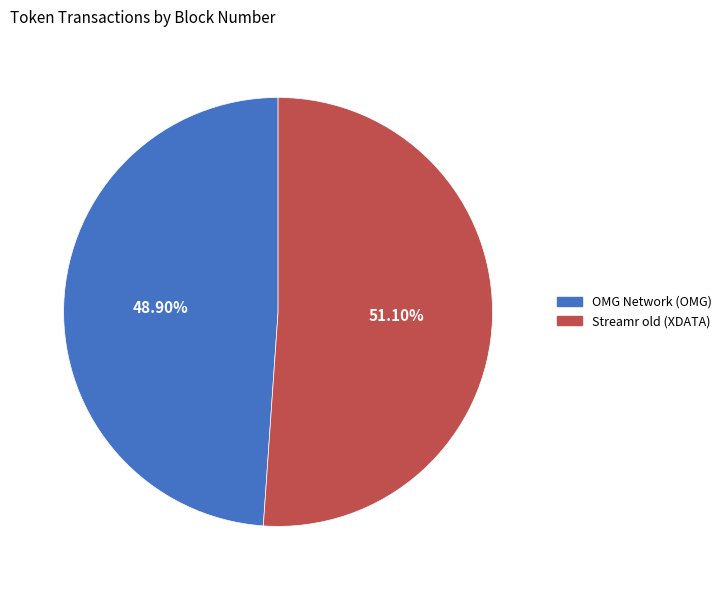

True or false: OMG Network (OMG) accounts for 59% of the total.

False